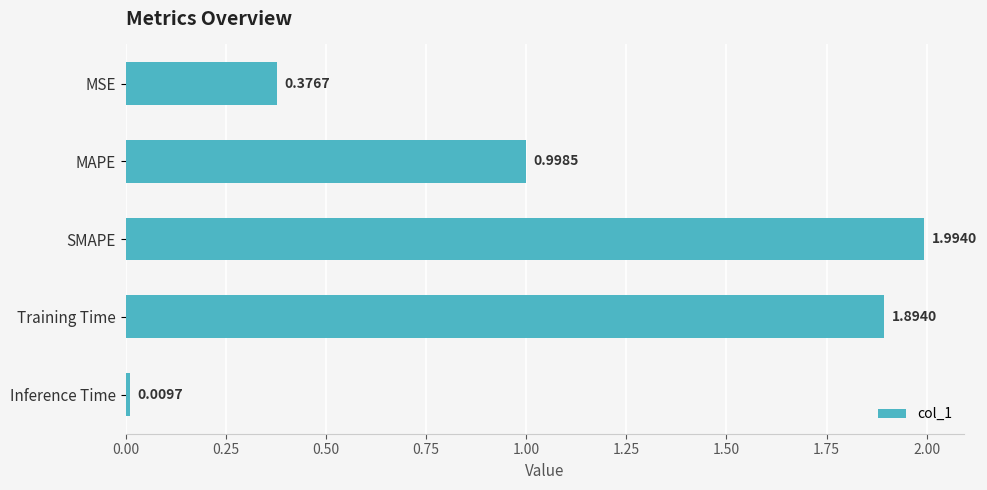

At which category does the chart reach its peak across all series?

SMAPE